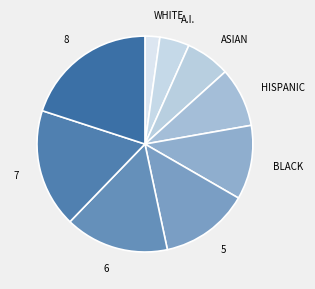

Between WHITE and 8, which is larger?

8